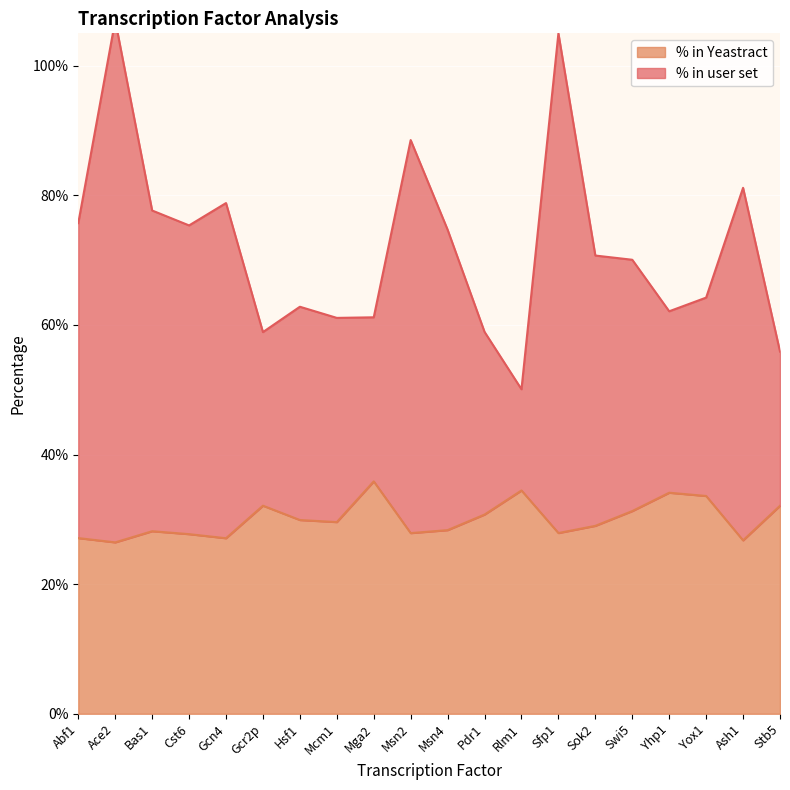

What is the sum of all % in user set values?

14.4